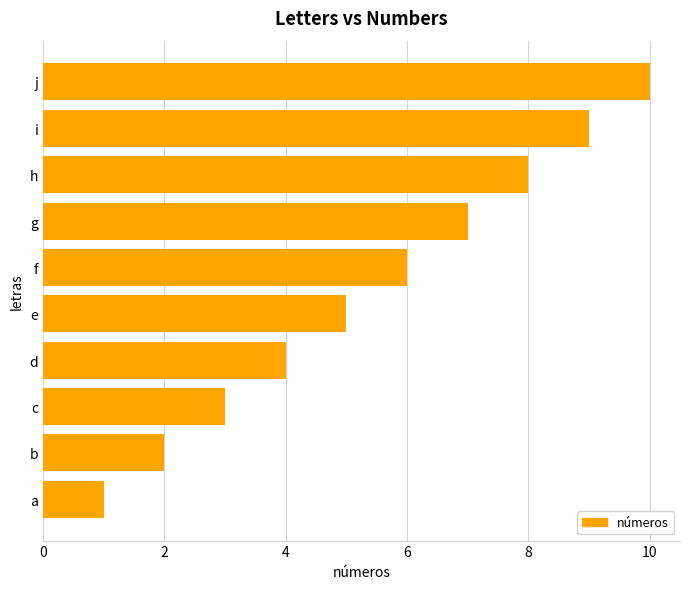

Rank the categories by value from highest to lowest.

j, i, h, g, f, e, d, c, b, a